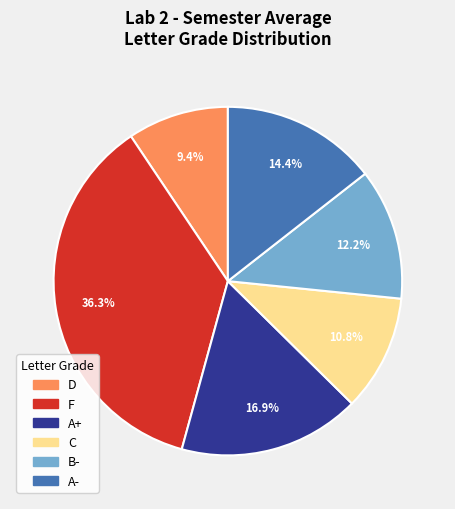

Is there a majority slice in this chart?

No